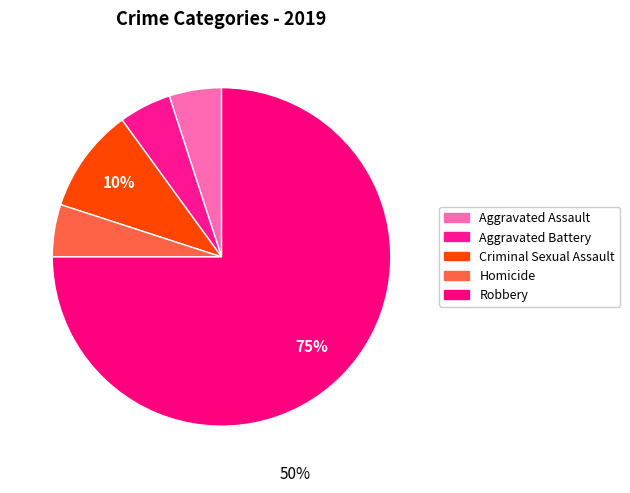

True or false: Criminal Sexual Assault accounts for 10% of the total.

True